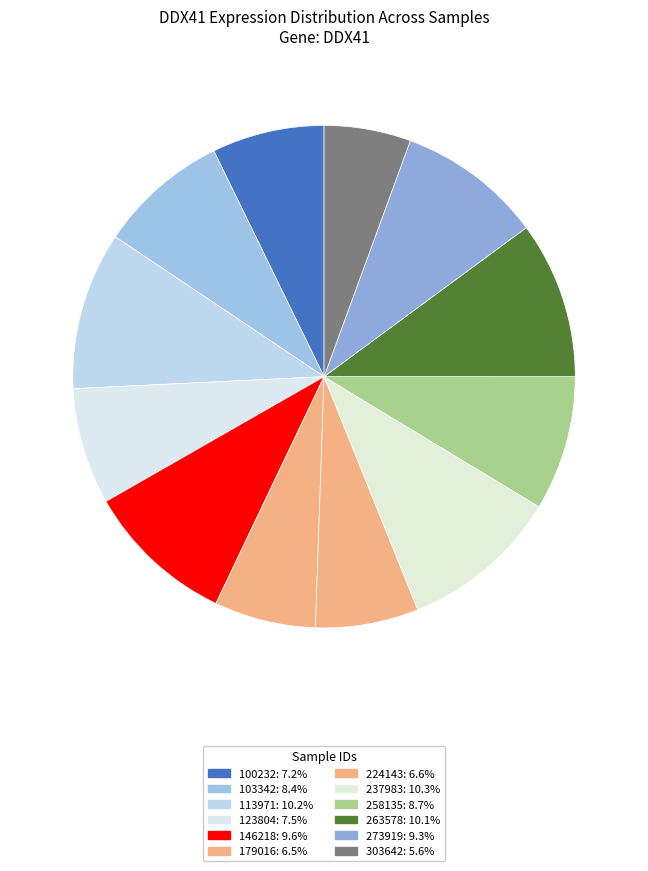

Does 146218 represent more than half of the total?

No